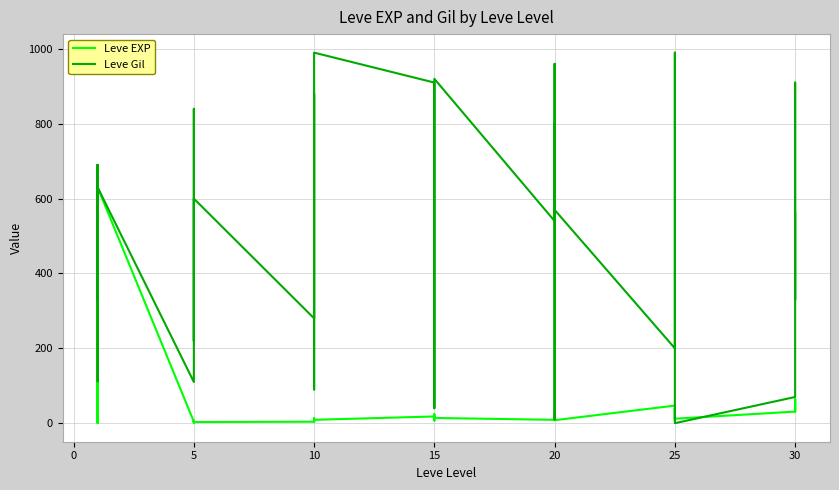

The value of Leve EXP at 20 is 24. True or false?

False